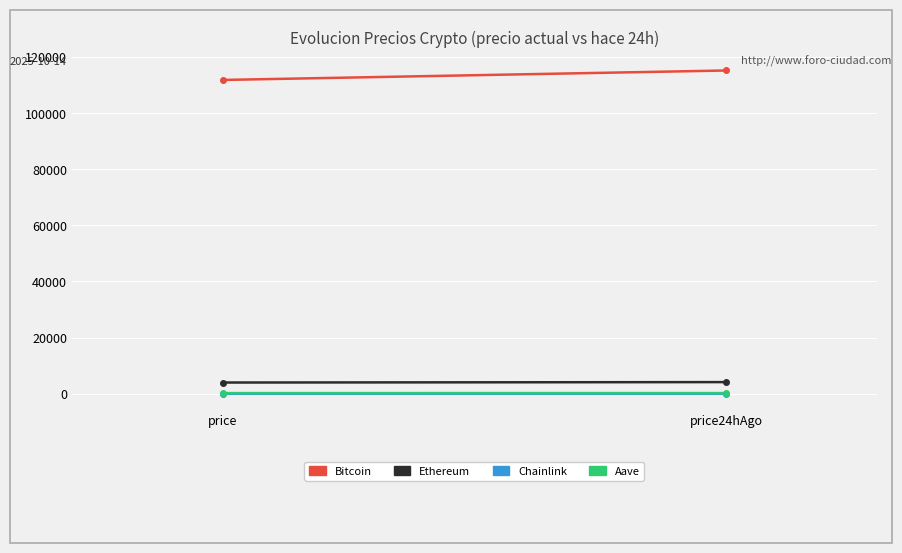

The Ethereum series shows 5975.8 at price24hAgo. True or false?

False